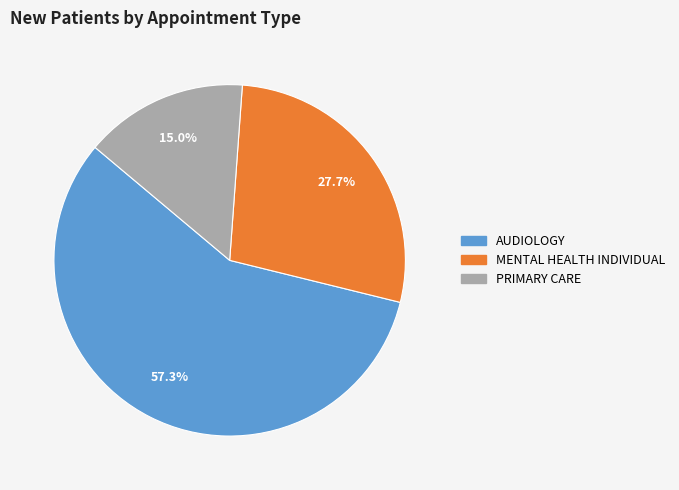

Count the number of slices in the pie.

3